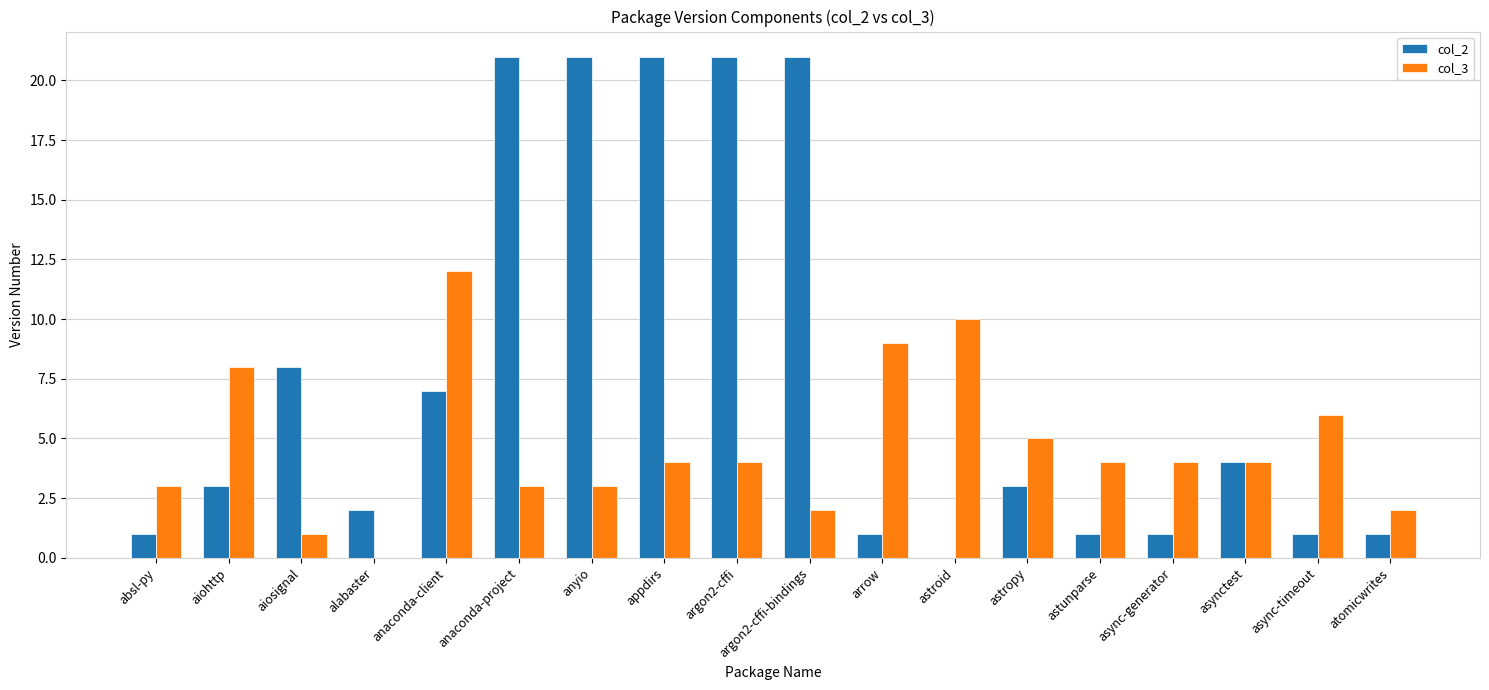

Is the value of col_3 at astropy greater than the value of col_2 at appdirs?

No